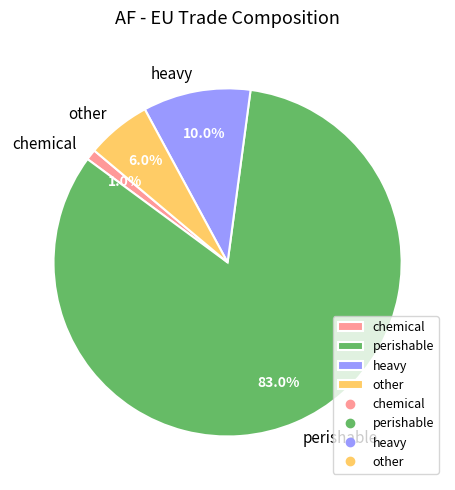

How many segments does this pie chart have?

4